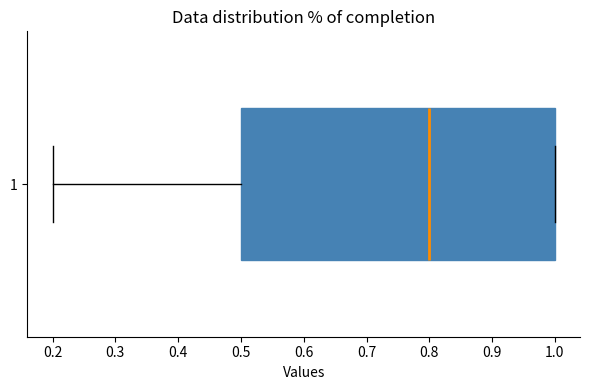

Where does the median line of the box at y = 1 sit on the x-axis? The values are not printed on the chart, so give them approximately, as read against the axis.

0.8